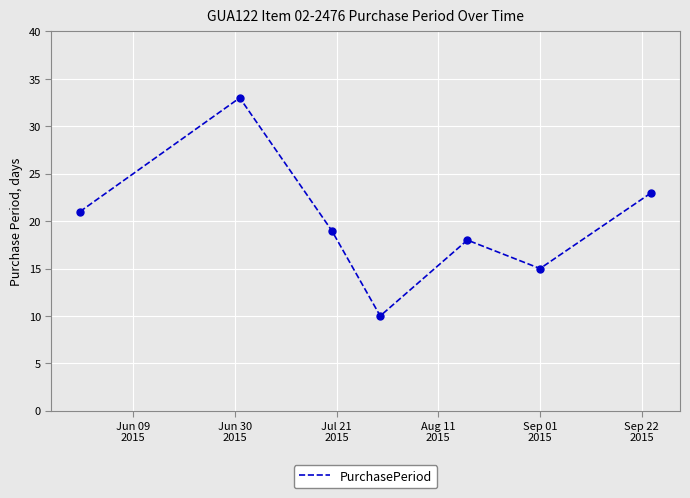

What is the sum of all values?

139